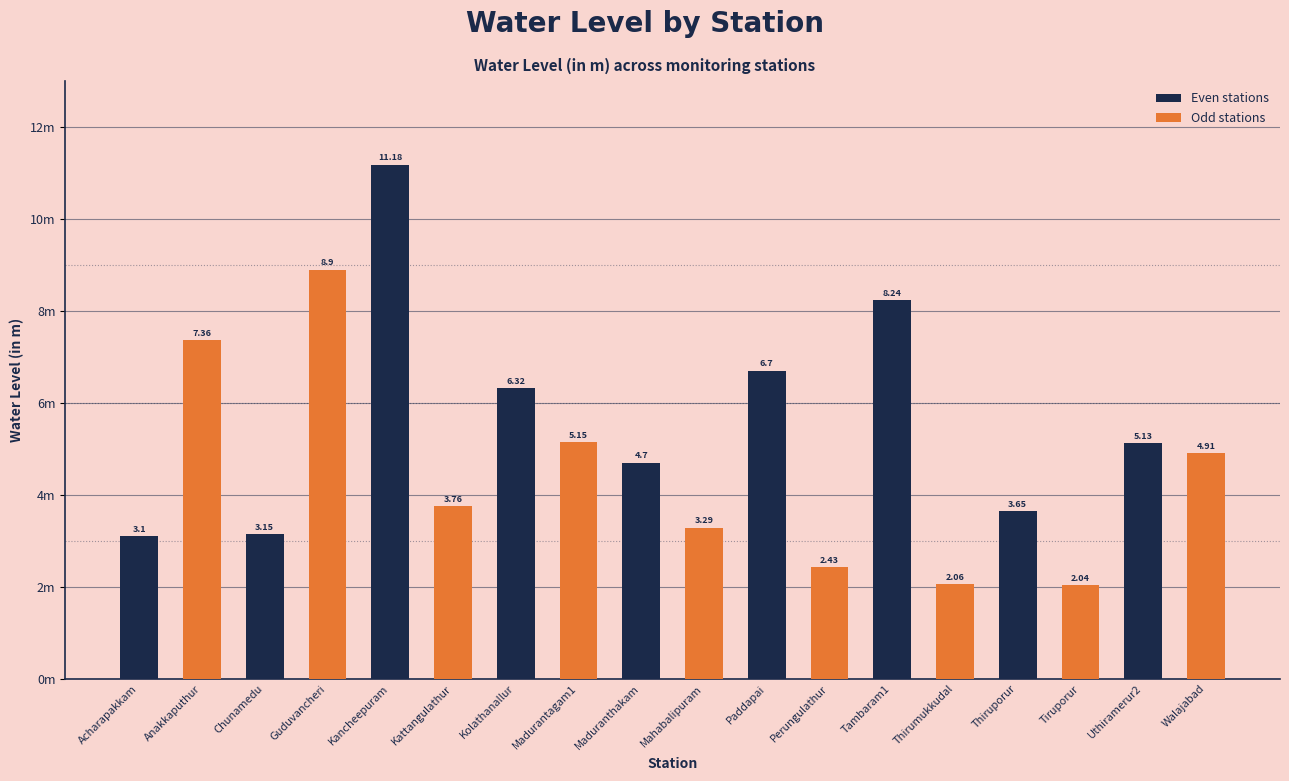

Which has a higher value, Thirumukkudal or Kolathanallur?

Kolathanallur